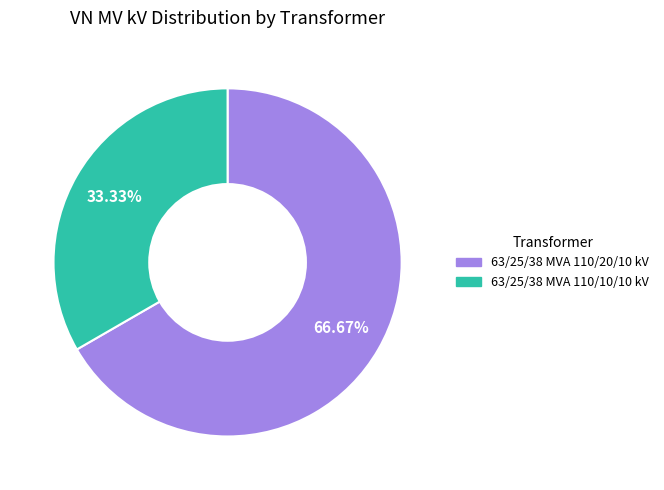

What percentage do 63/25/38 MVA 110/20/10 kV and 63/25/38 MVA 110/10/10 kV together represent?

100.0%